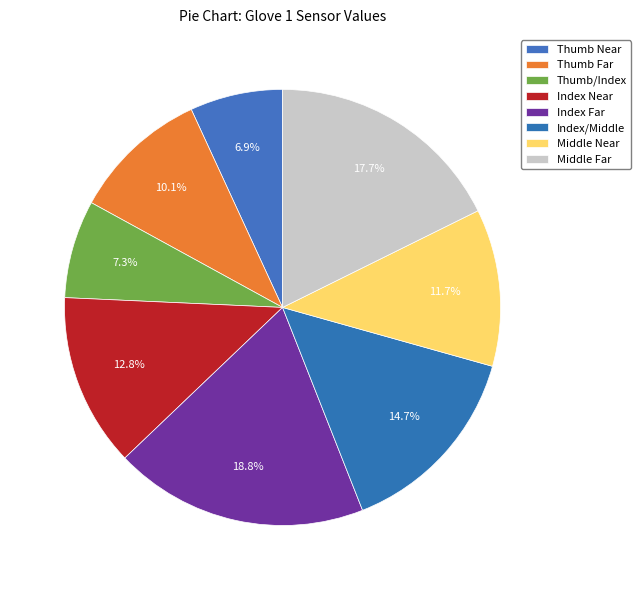

Approximately how many times larger is the value at Middle Near compared to Index/Middle?

0.8